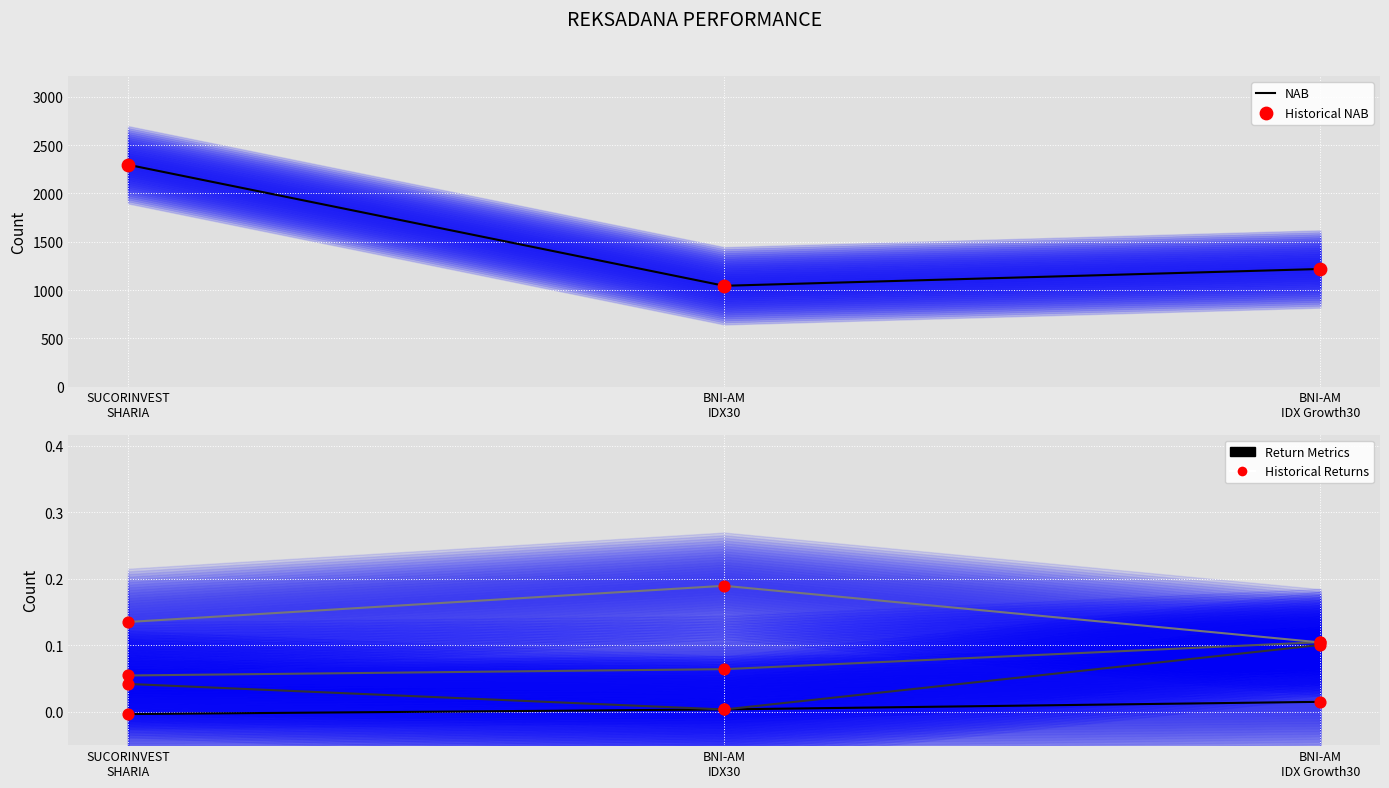

At how many categories does at least one series exceed 2085?

1